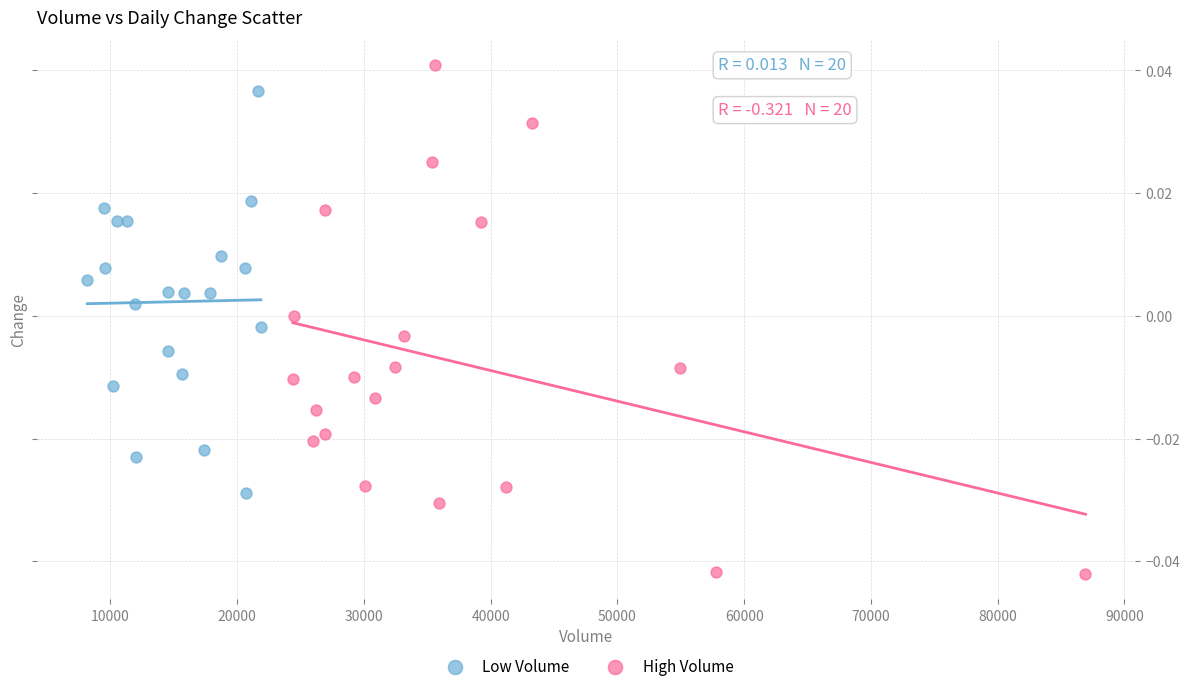

Which series contains the lowest Y value?

High Volume